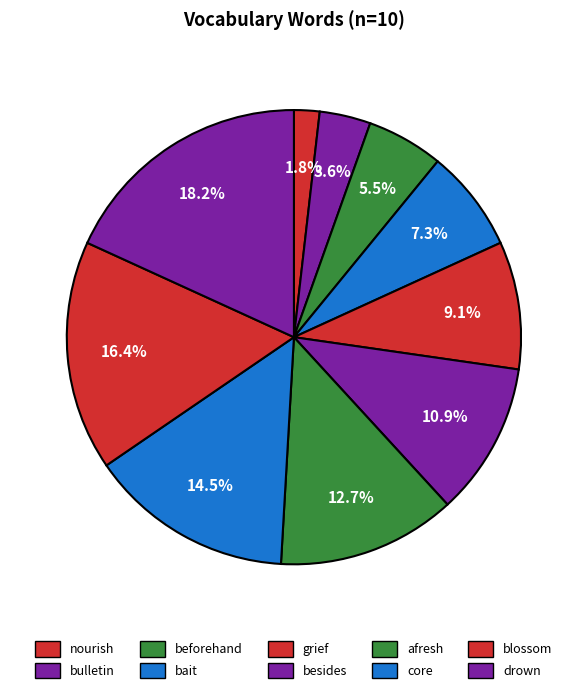

Which has a higher value, afresh or drown?

drown